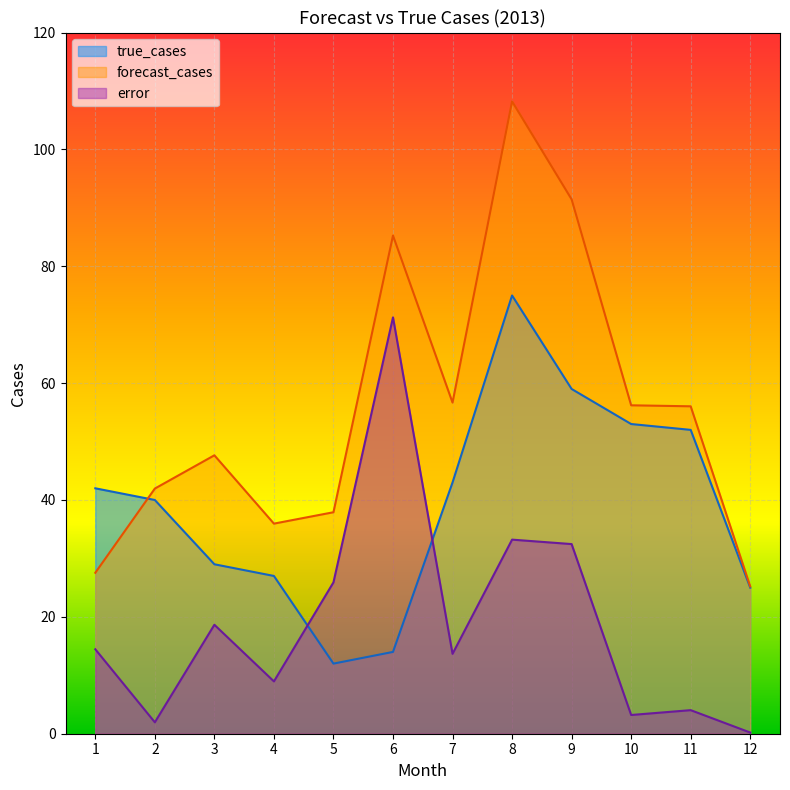

What is the maximum value shown in the chart?

108.2